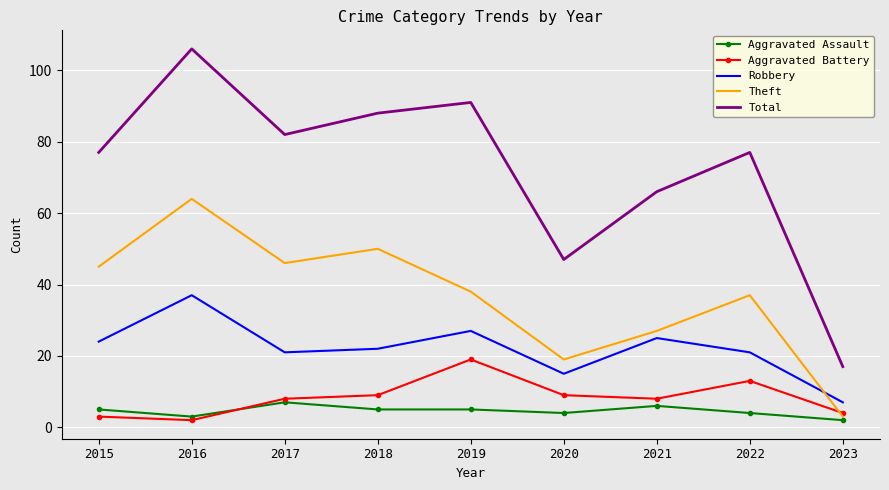

Where do Robbery and Theft first cross each other?

2022 and 2023